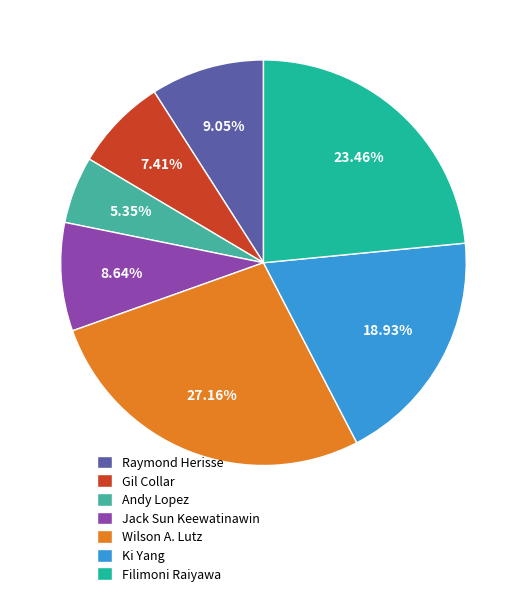

Is Wilson A. Lutz the majority of the pie?

No